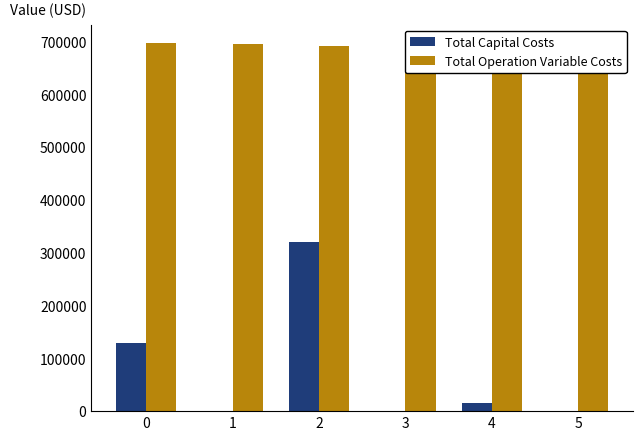

Reading left to right, transcribe all the data shown in this chart.

Total Capital Costs: 0=129600.0	1=0.0	2=321120.0	3=0.0	4=15200.0	5=0.0
Total Operation Variable Costs: 0=696970.9	1=694876.4	2=690728.3	3=688647.6	4=686564.1	5=684477.6